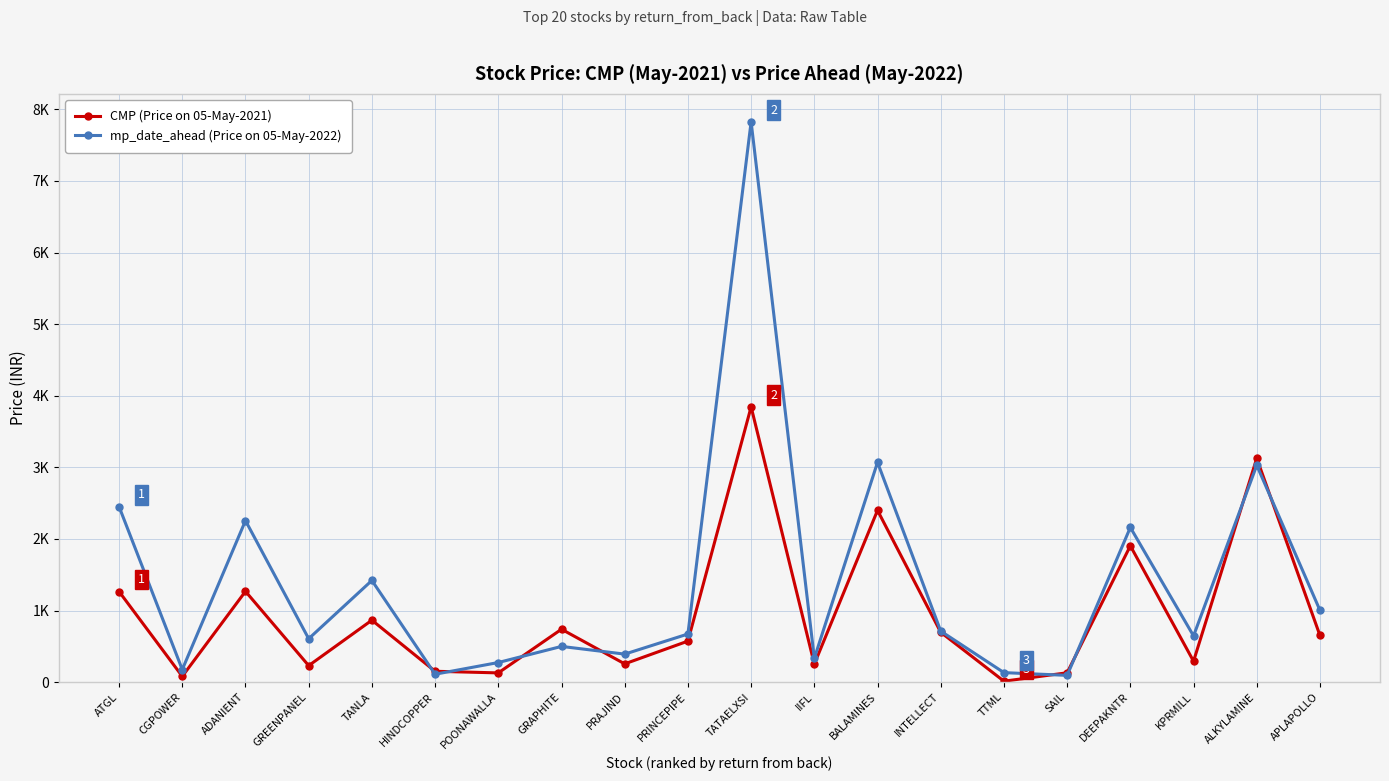

Which category has the highest value in the CMP (Price on 05-May-2021) series?

TATAELXSI